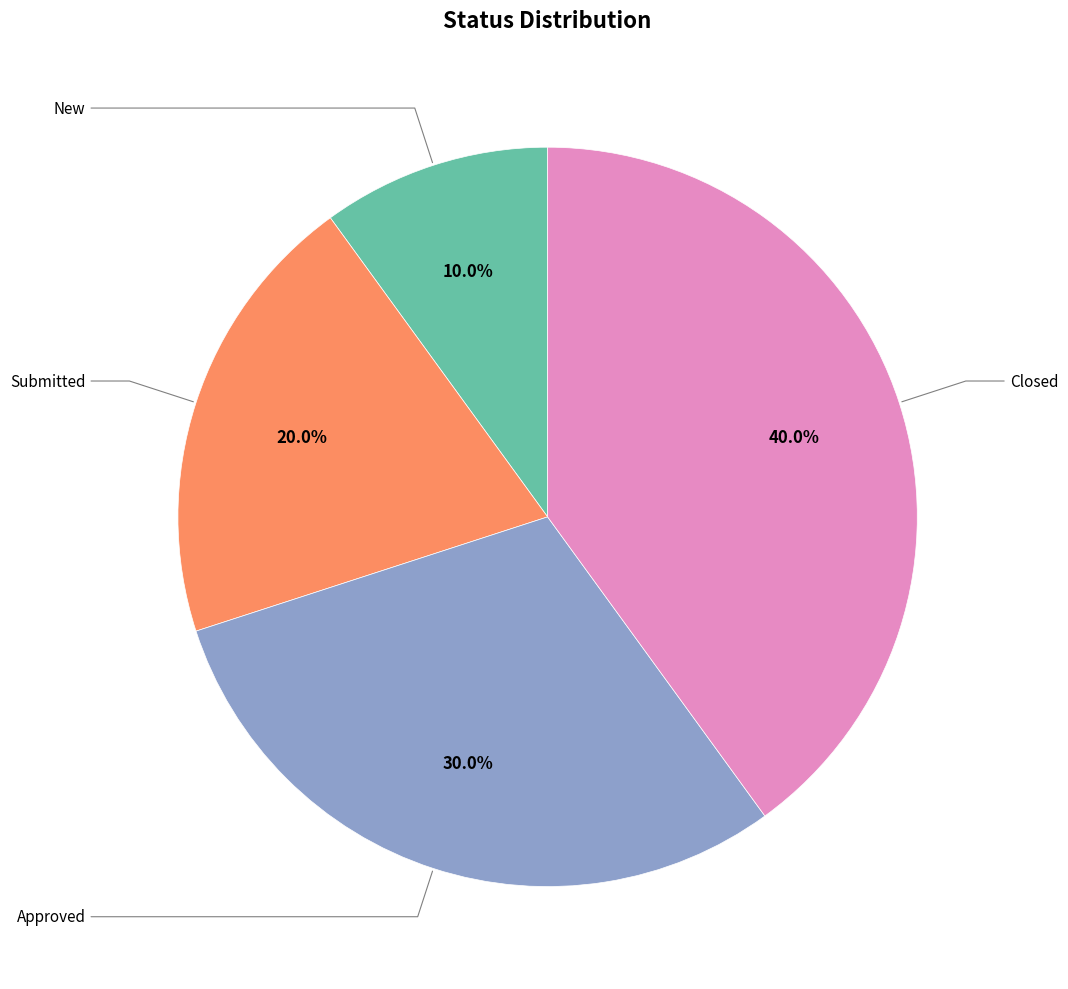

Between Closed and New, which is larger?

Closed